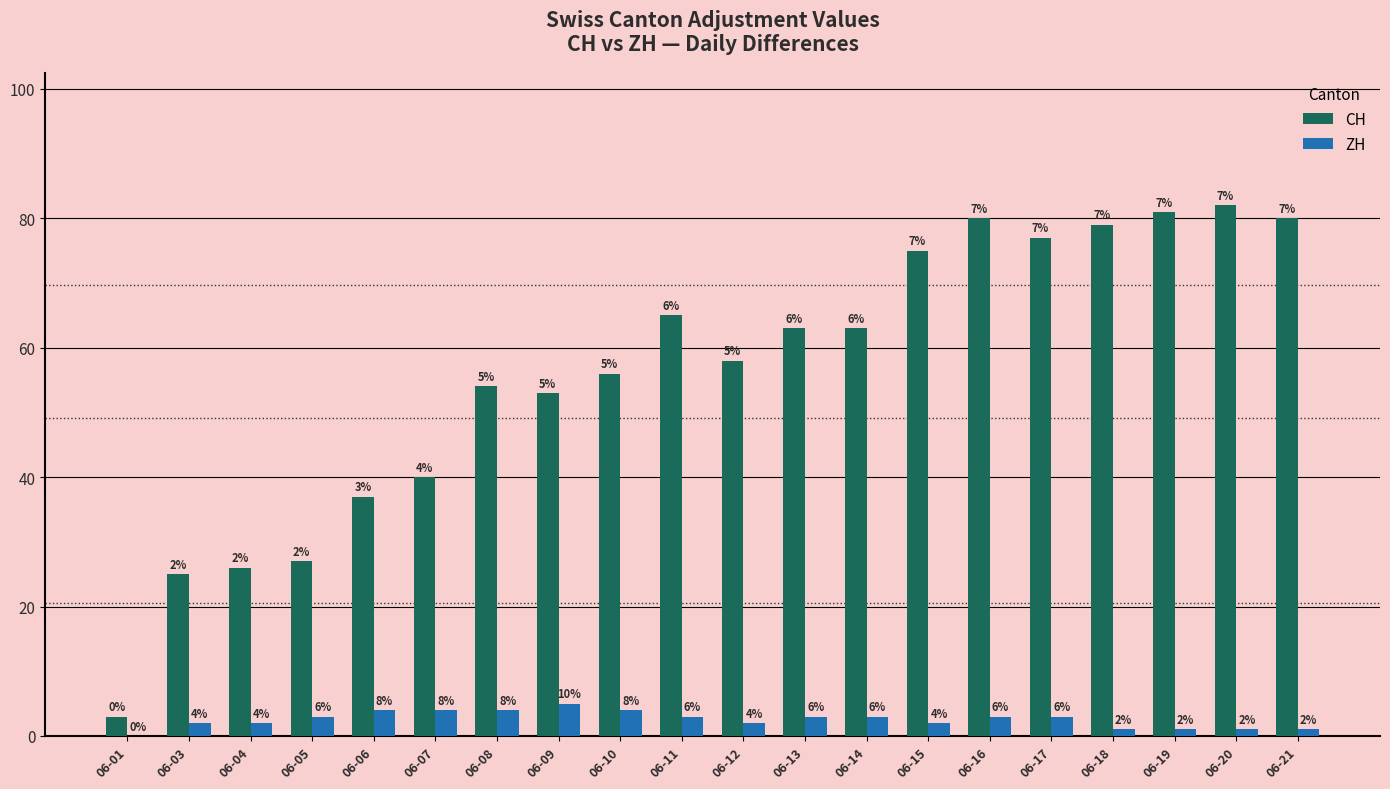

True or false: CH has a value of 105 at 06-16.

False